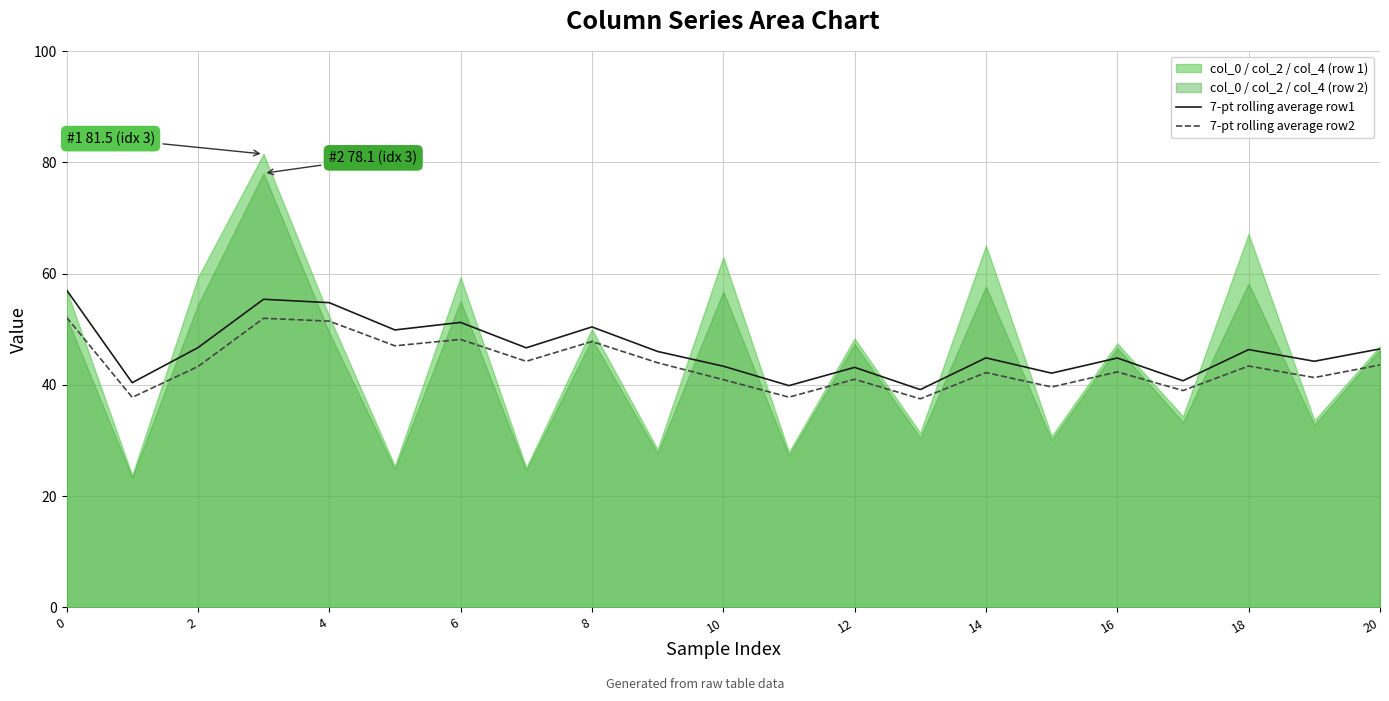

What is the minimum value for 7-pt rolling average row2?

37.5